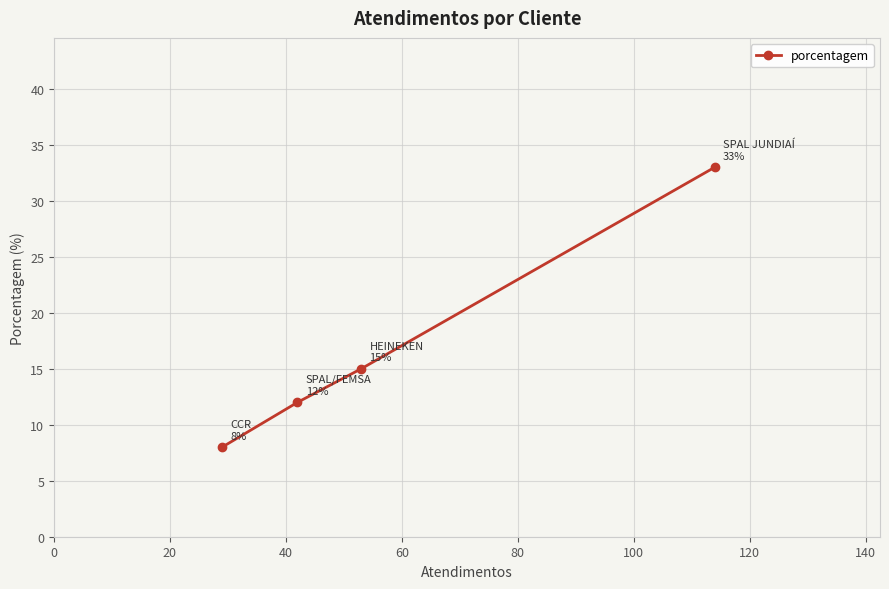

How many data points are less than 15?

2